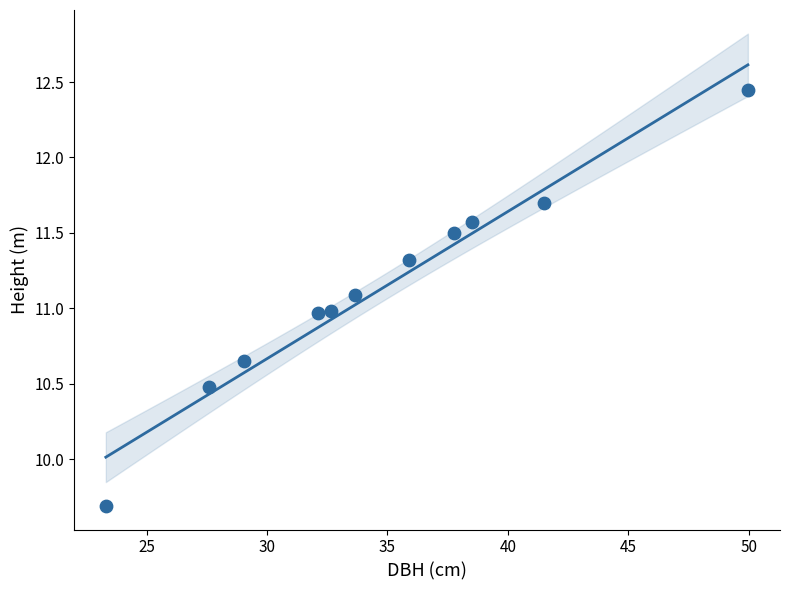

What is the range of X values (max minus min)?

26.7